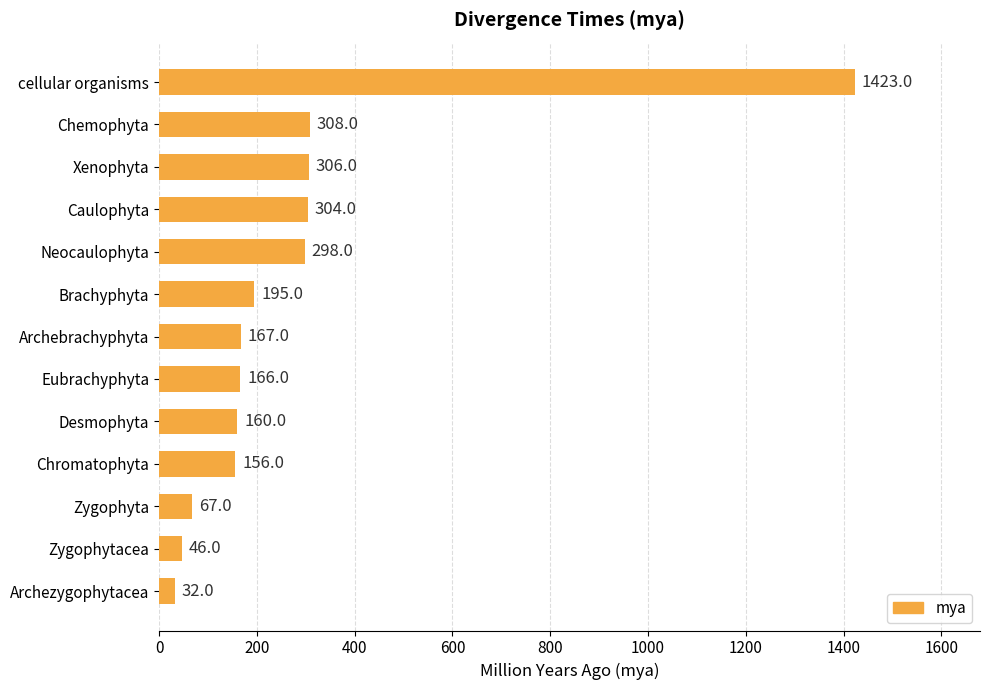

What is the difference between the maximum and minimum values?

1391